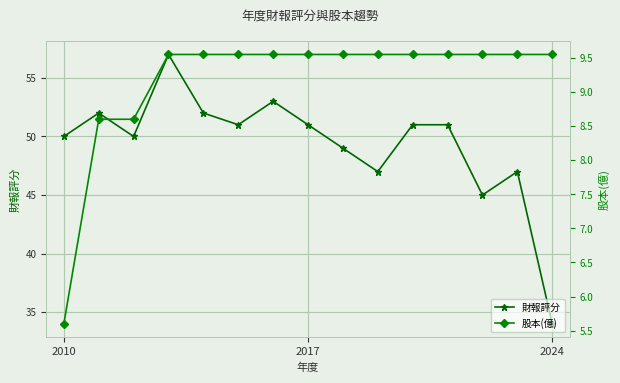

At which label is 股本(億) closest to 7?

2010